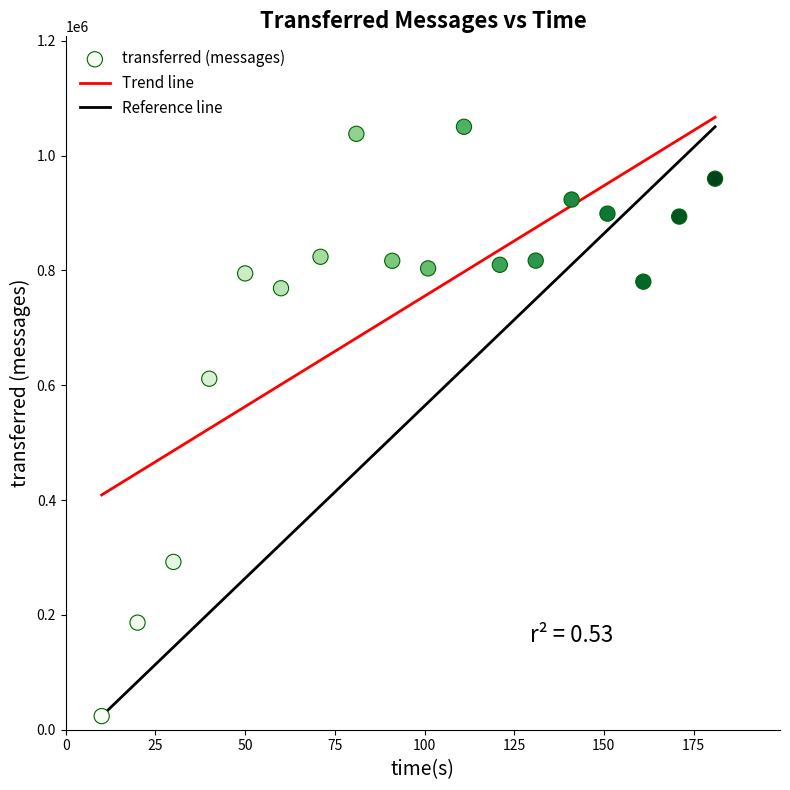

What Y value in the scatter plot is closest to 536900?

611300